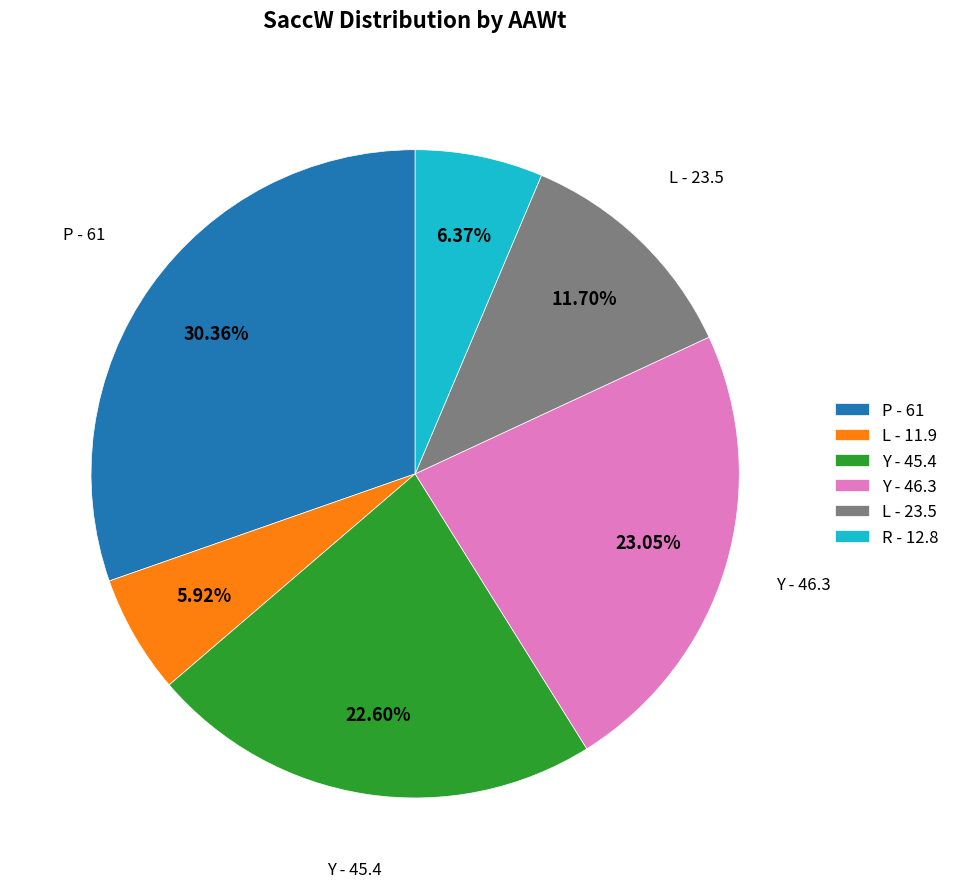

Does any single category account for the majority?

No